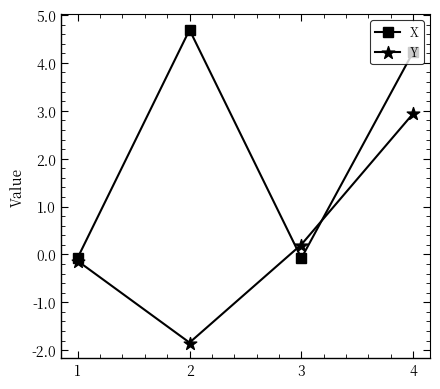

Reading left to right, what are all the values shown in this chart?

X: 1=-0.1	2=4.7	3=-0.1	4=4.2
Y: 1=-0.1	2=-1.8	3=0.2	4=2.9